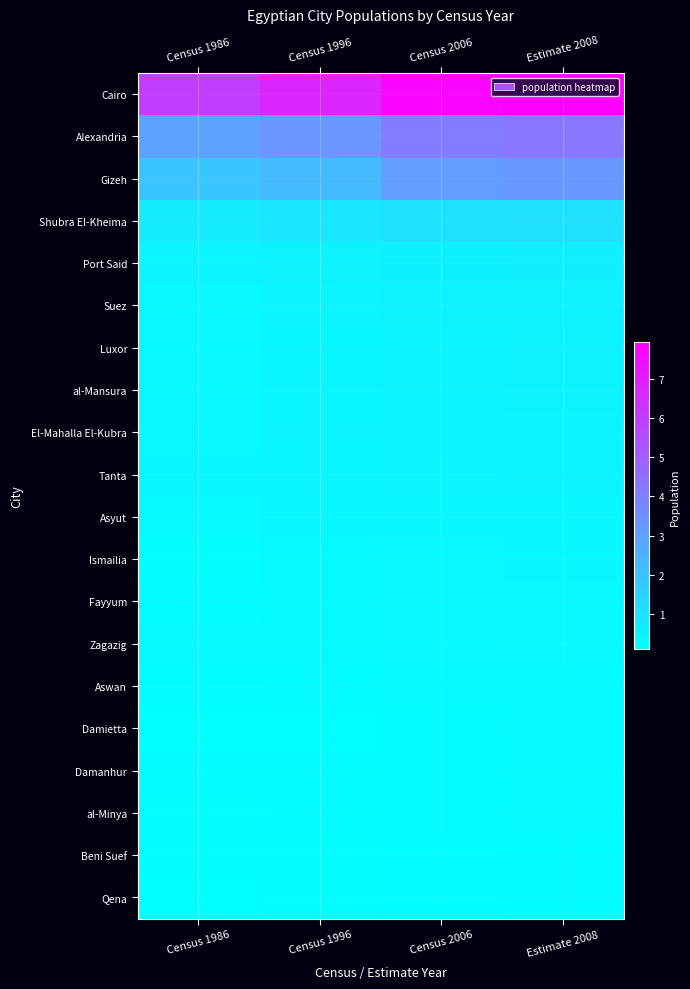

Which series has the widest spread of values?

Cairo